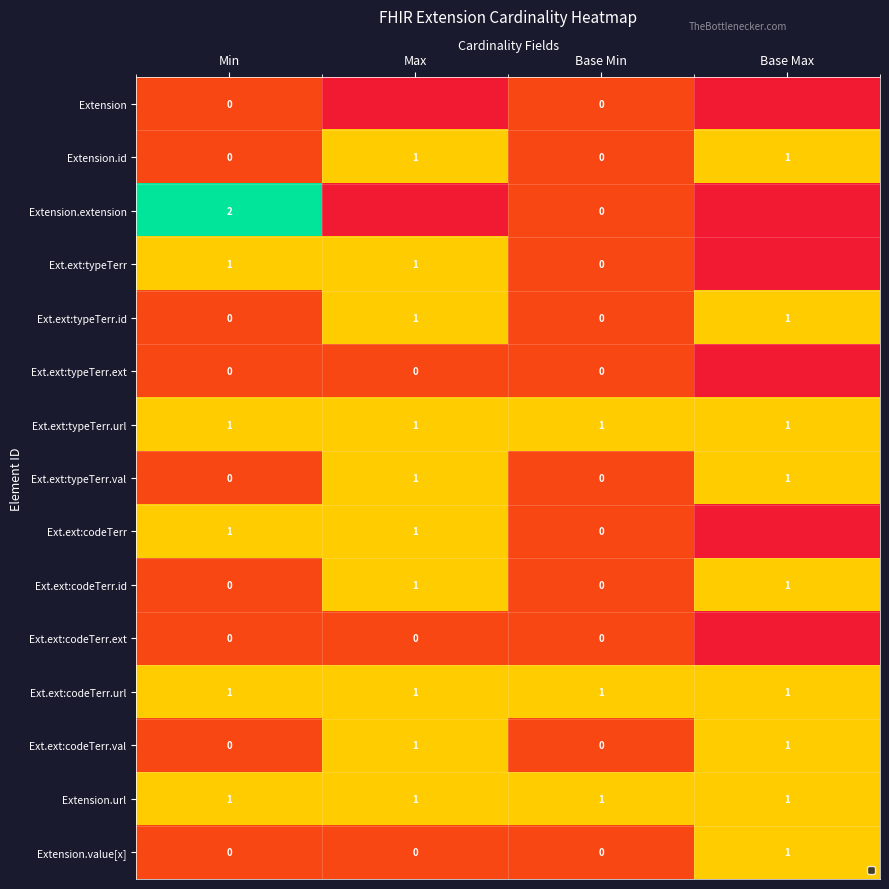

At which category is the sum across all series the highest?

Max